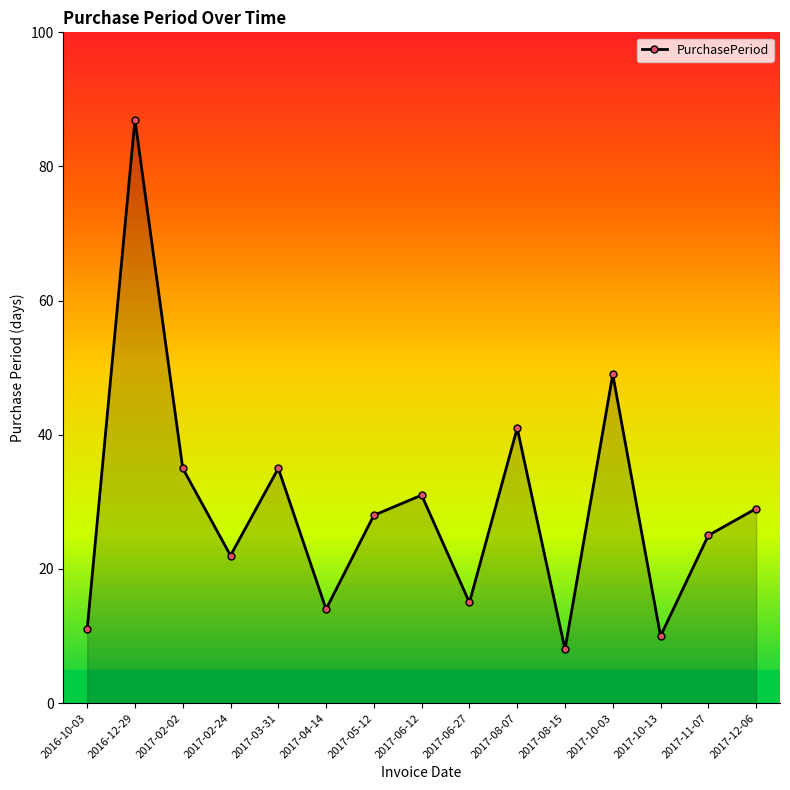

What is the average value?

29